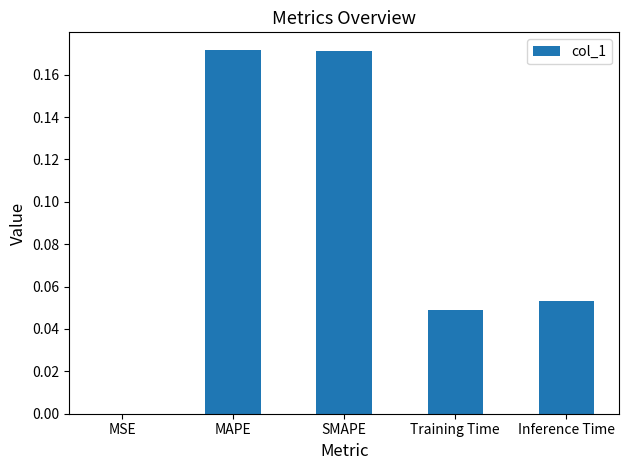

The value at Training Time is 0.0. True or false?

True